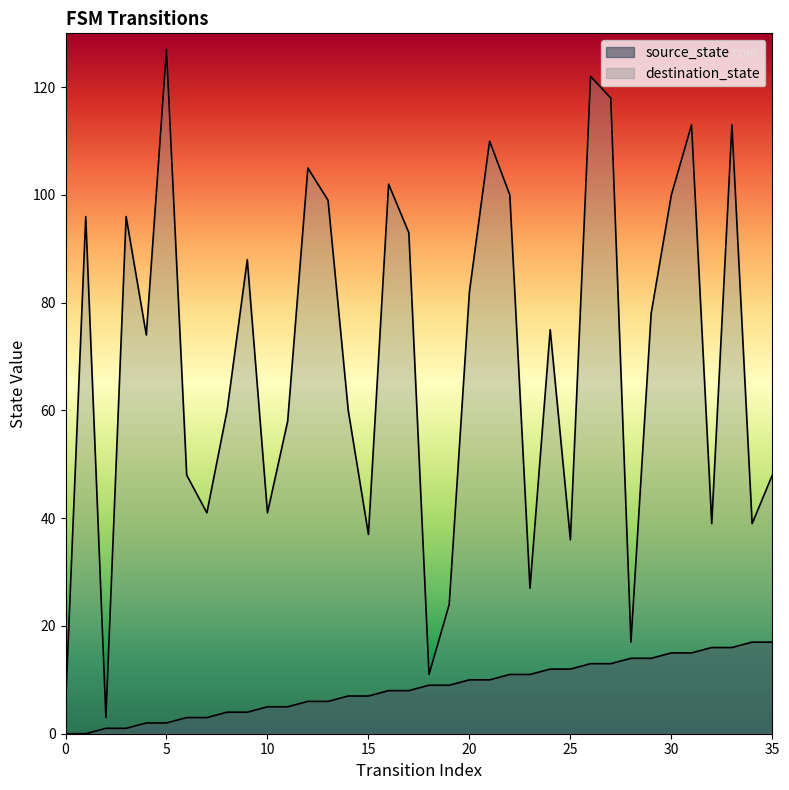

What is the difference between the second highest and minimum values in the destination_state series?

119